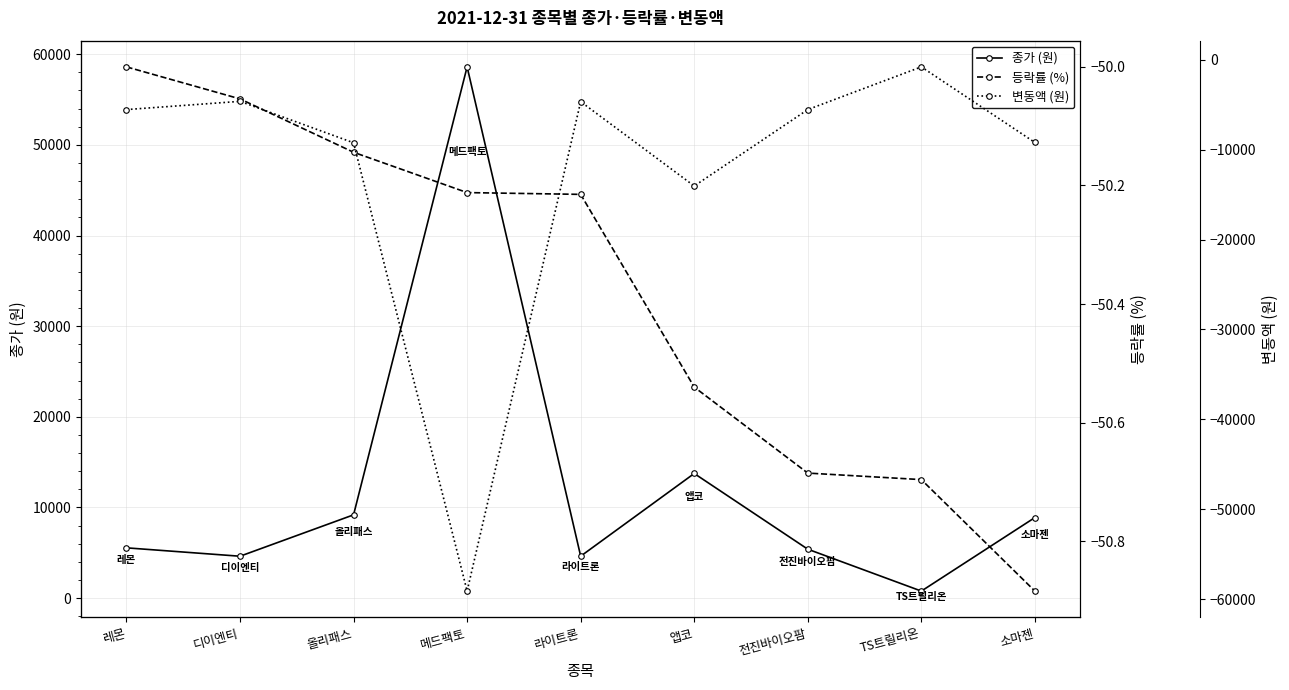

What is the label of the 8th point from the left?

TS트릴리온